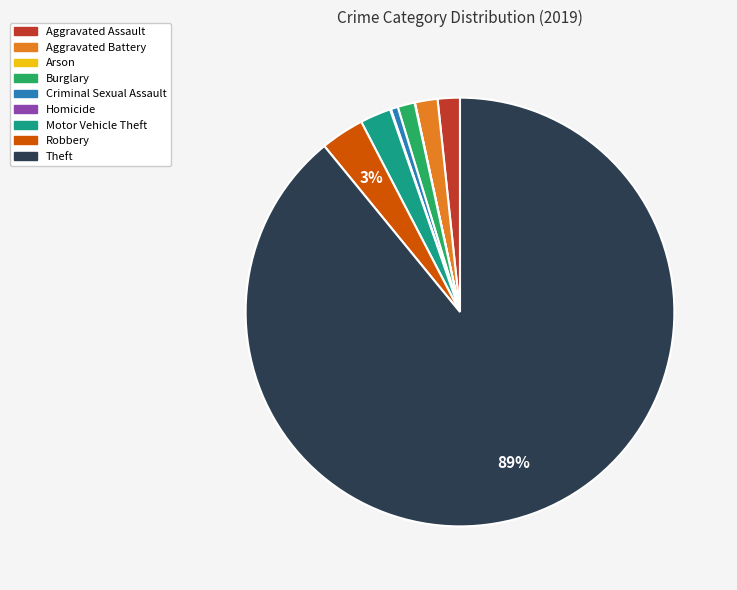

To the nearest percent, what is the average slice percentage?

11%